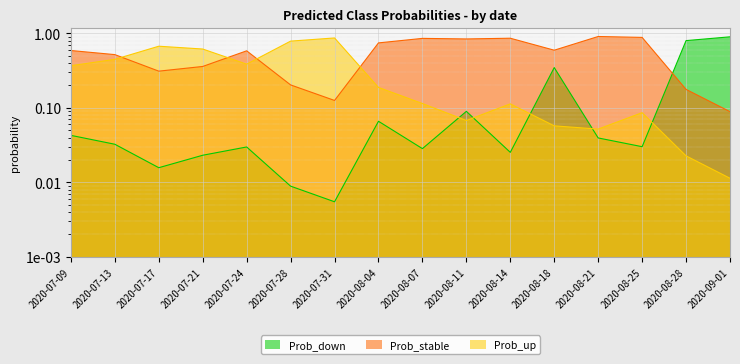

Which category has the highest value in the Prob_stable series?

2020-08-21